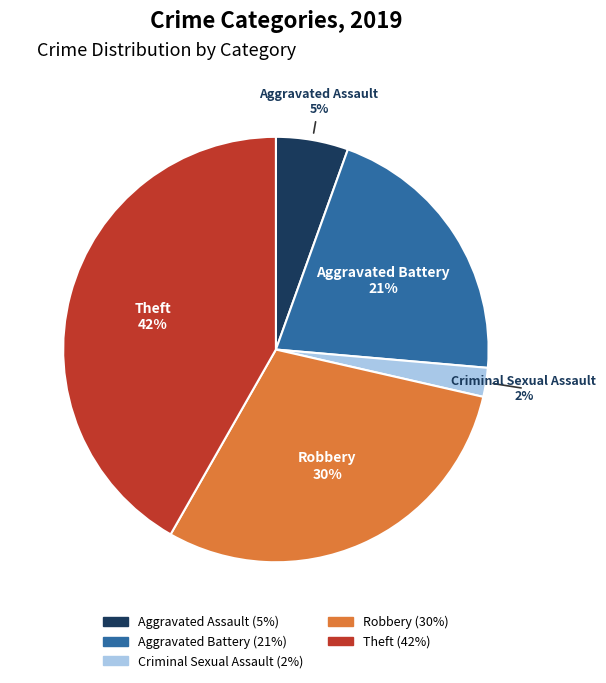

To the nearest percent, what is the average slice percentage?

20%